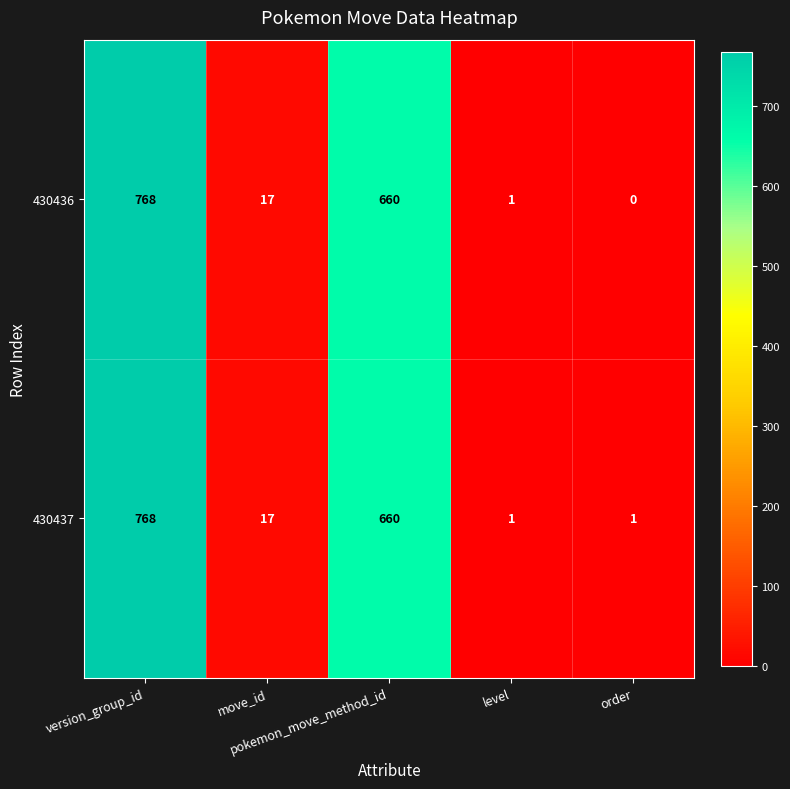

What is the maximum value for 430437?

768